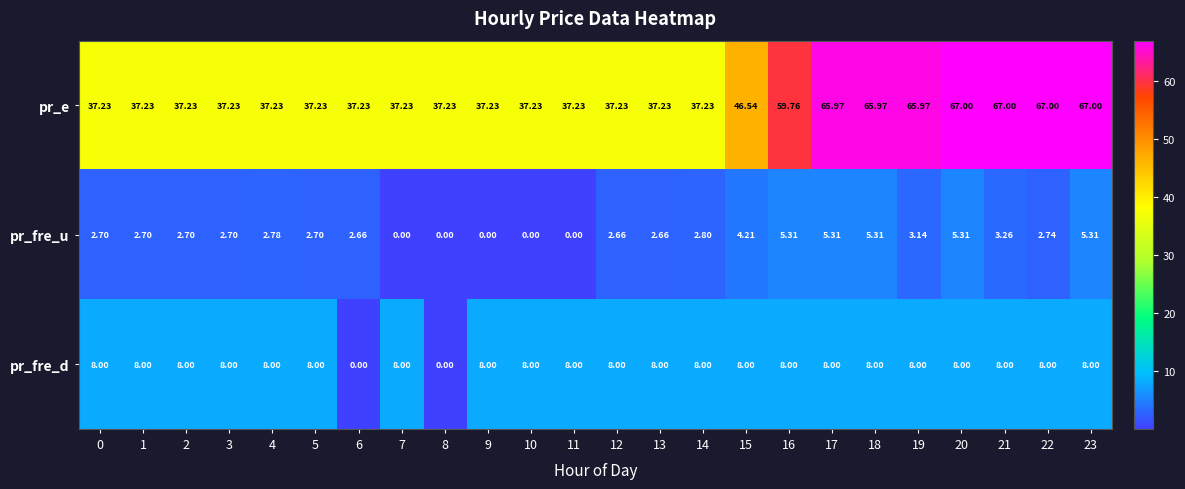

Which series has the widest spread of values?

pr_e